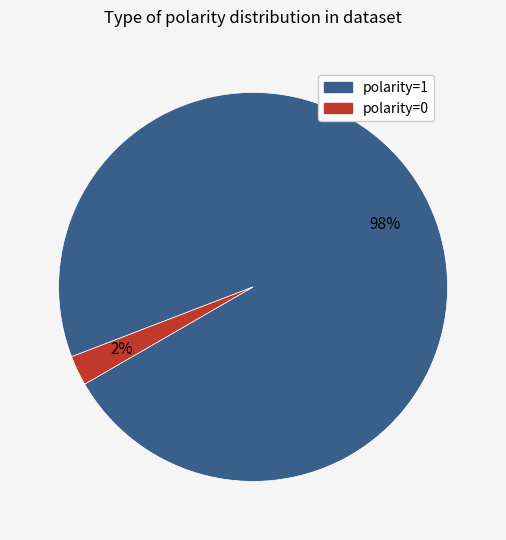

To the nearest percent, what is the combined percentage of polarity=0 and polarity=1?

100%